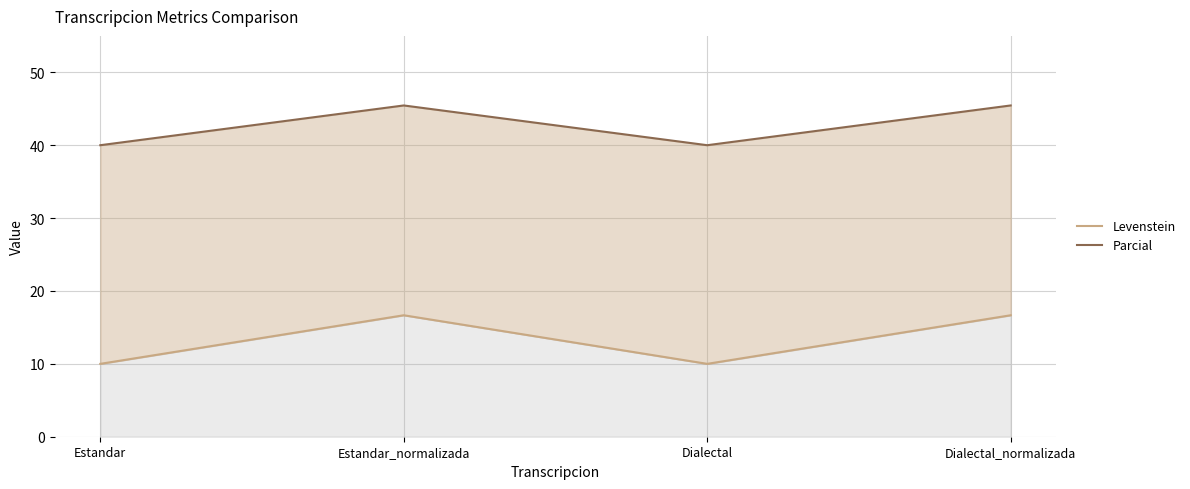

What position from the left is Dialectal_normalizada?

4